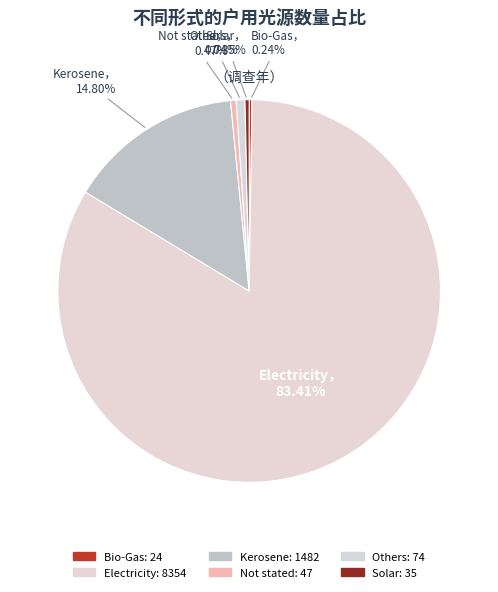

How many segments does this pie chart have?

6